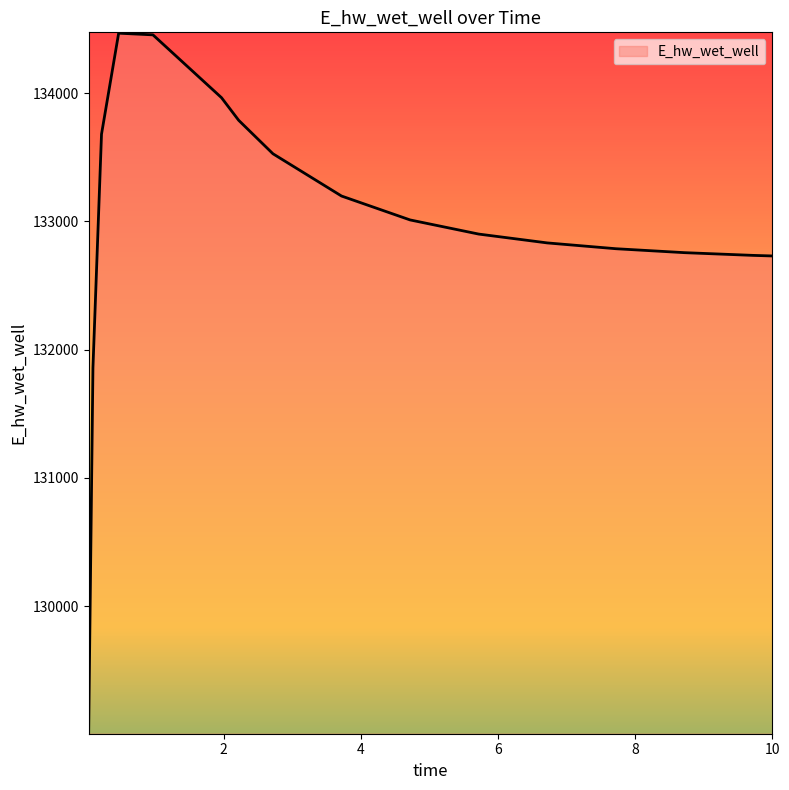

What is the smallest value displayed?

129010.6